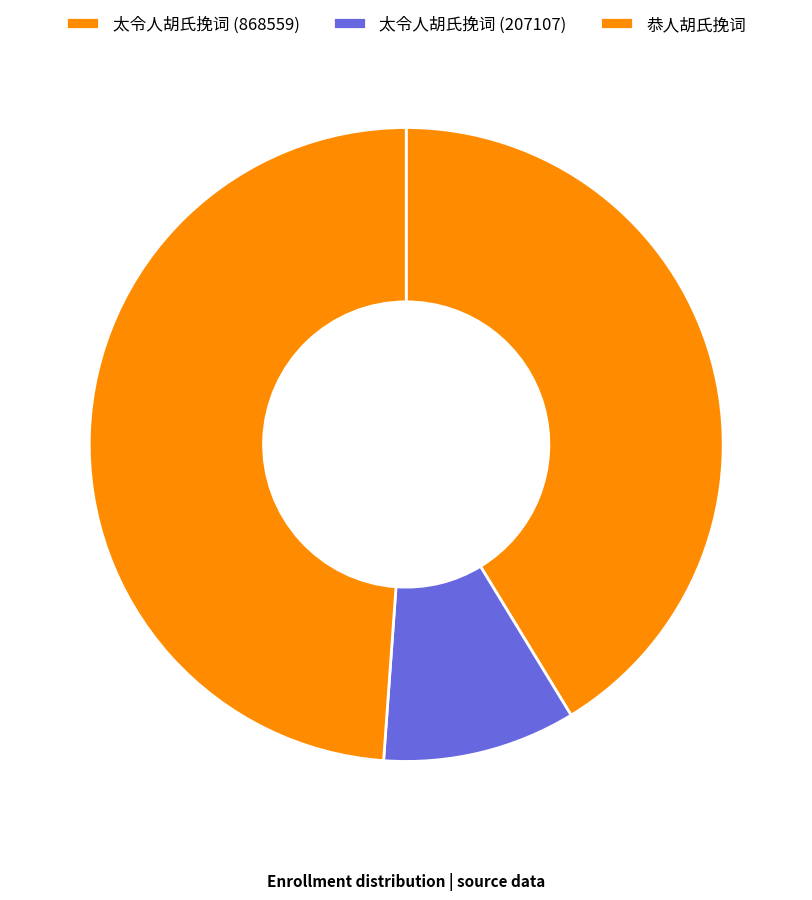

Rank the categories by value from lowest to highest.

太令人胡氏挽词 (207107), 太令人胡氏挽词 (868559), 恭人胡氏挽词